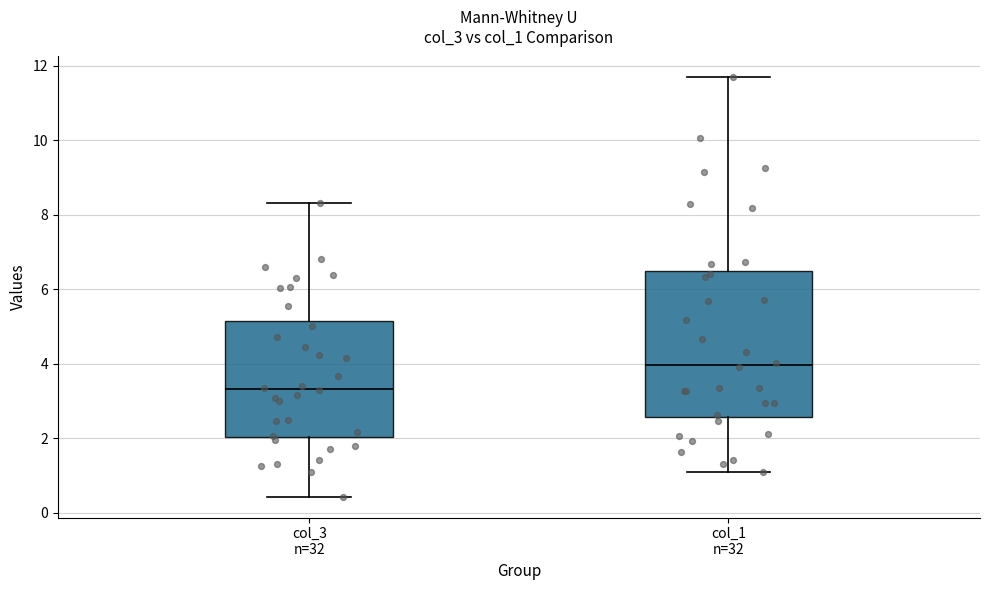

Which box is the tallest, from its lower edge to its upper edge?

col_1 n=32